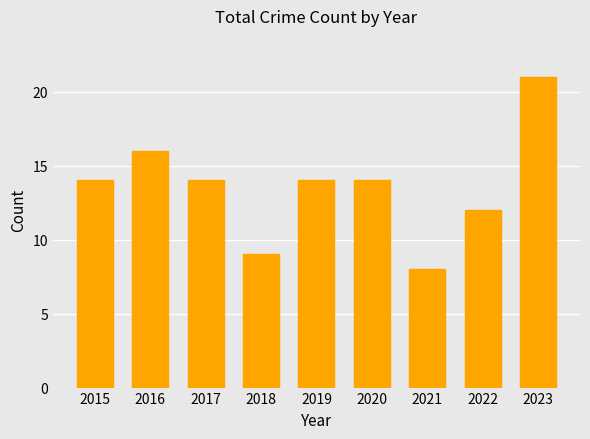

Which category has the highest value across all series?

2023